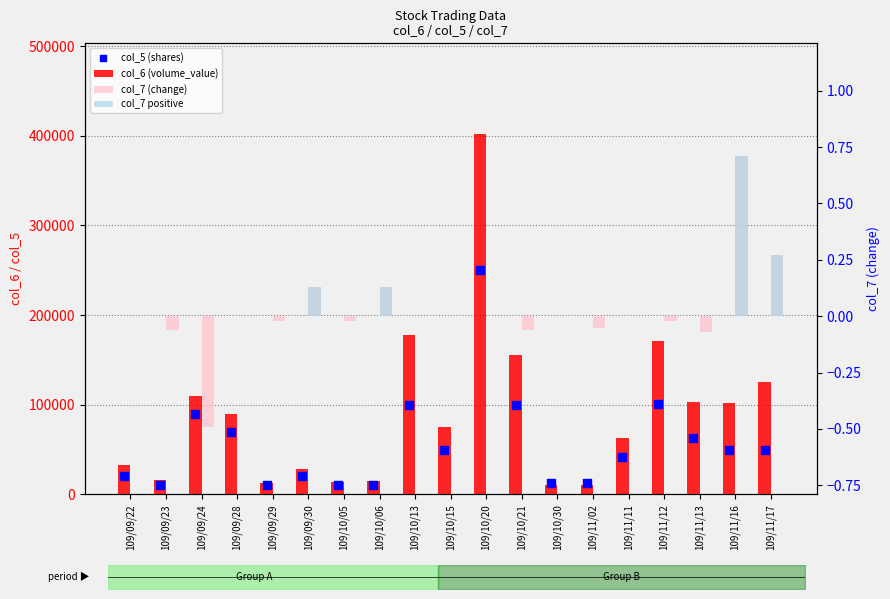

What are all the series names shown in the legend?

col_6 (volume_value), col_5 (shares), col_7 (change), col_7 positive